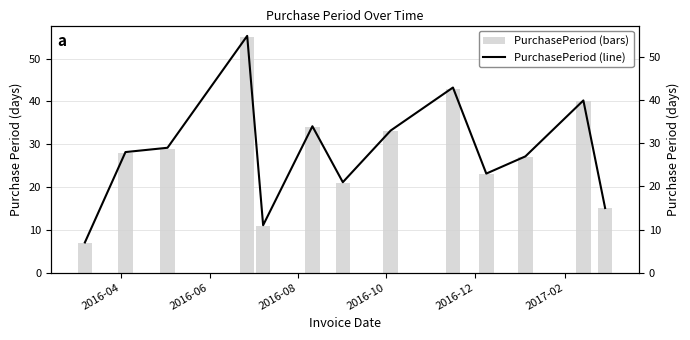

What is the maximum value shown in the chart?

55